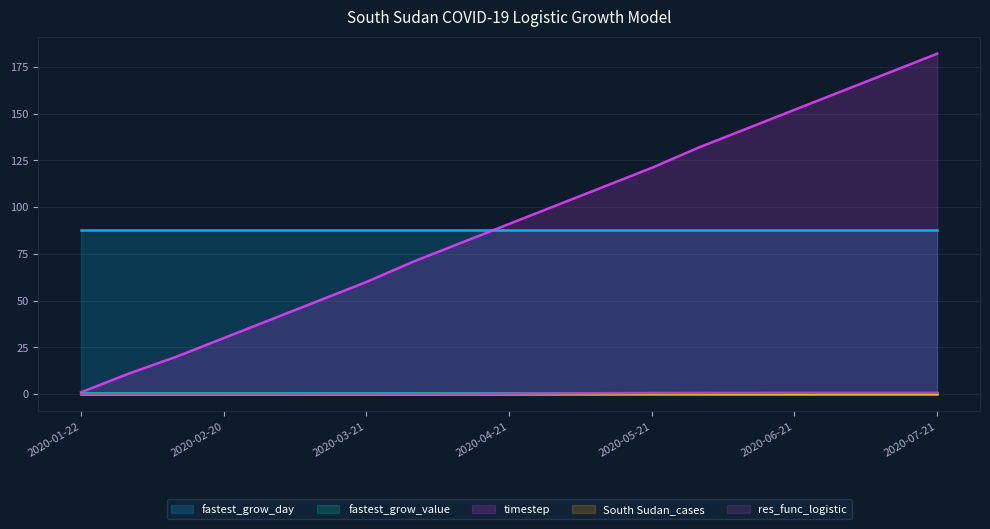

True or false: timestep has more than 2 points higher than both neighbors.

False